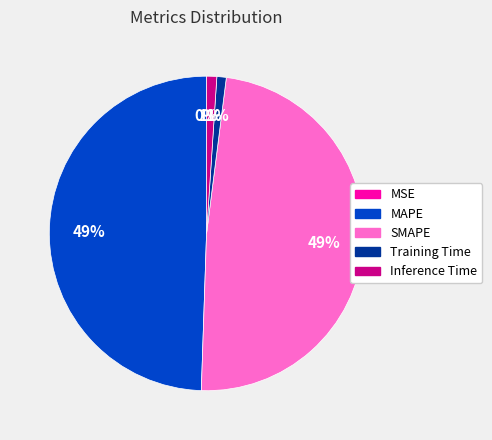

To the nearest percent, what portion does MAPE represent?

49%